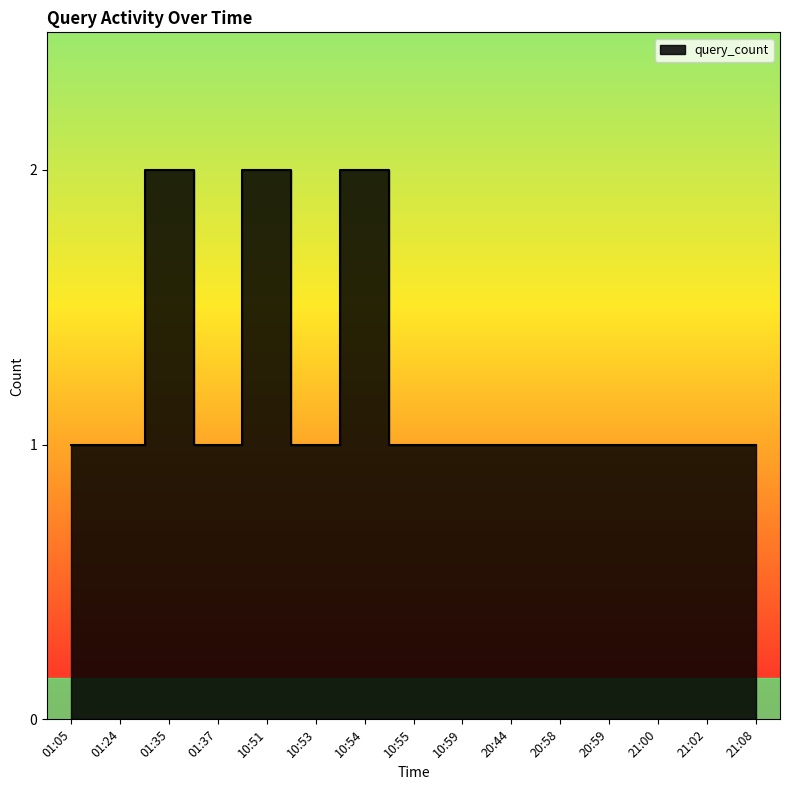

The value at 20:44 is 2. True or false?

False